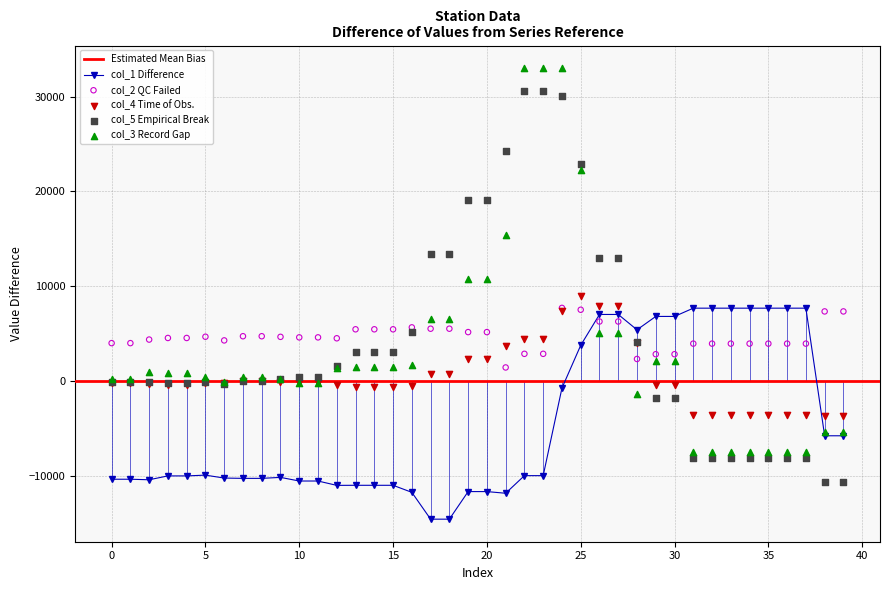

The value of col_1 Difference at 5 is -2757. True or false?

False